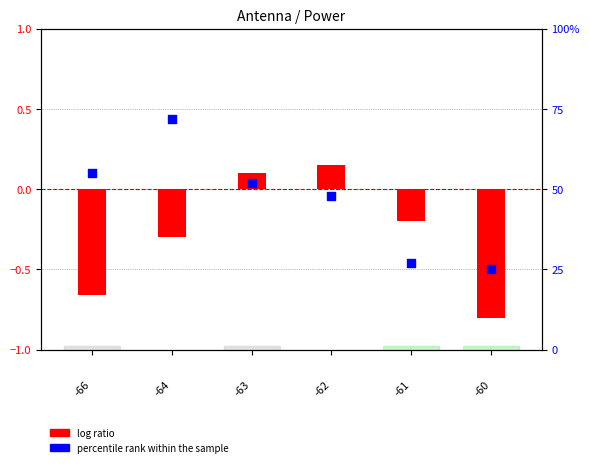

Which series has the largest total across all categories?

percentile rank within the sample